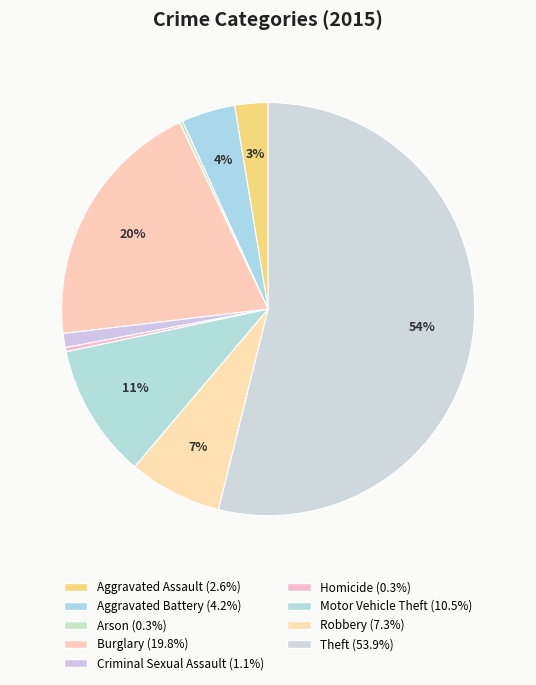

Count the number of slices in the pie.

9